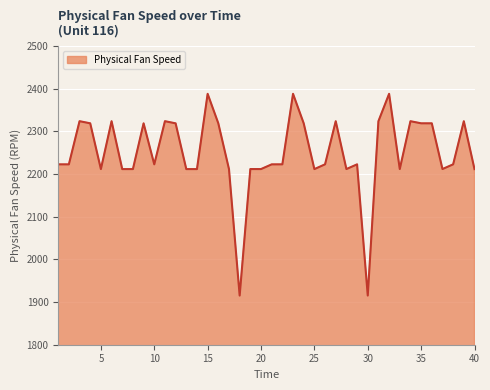

What is the greatest value displayed?

2388.2